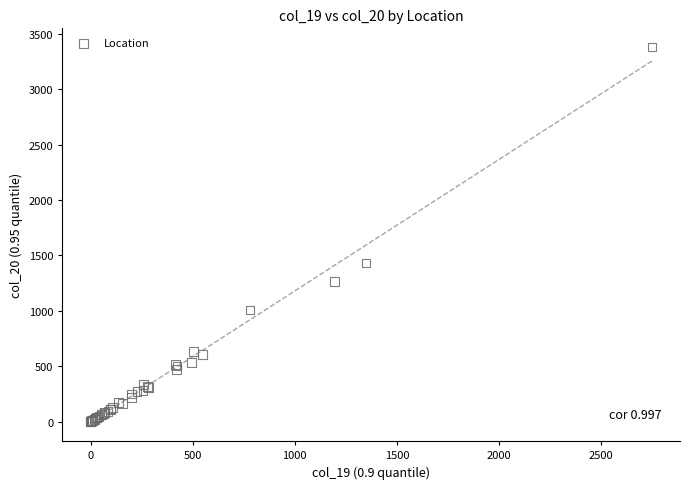

What Y value in the scatter plot is closest to 1690?

1431.3